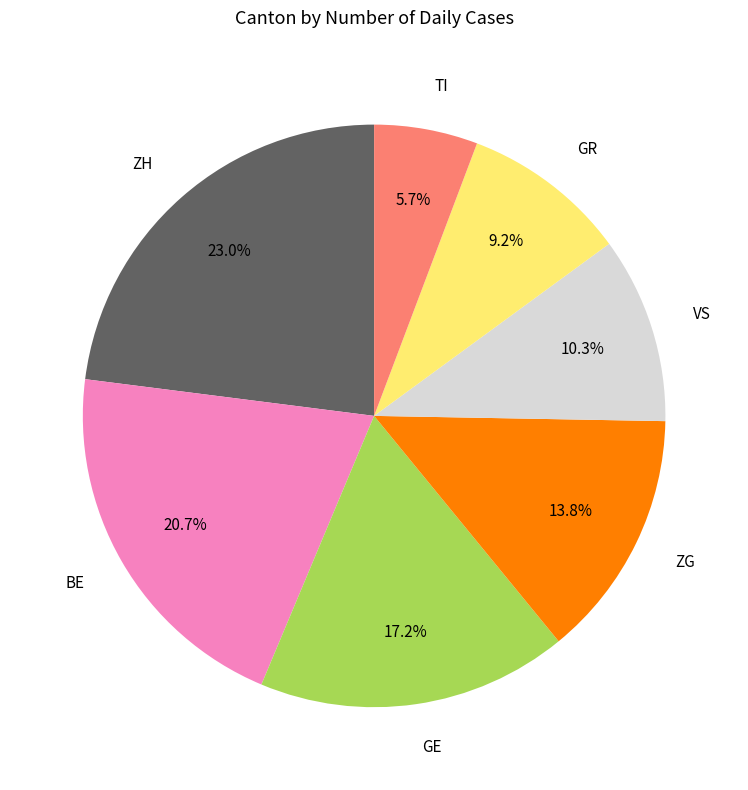

Does any single category account for the majority?

No